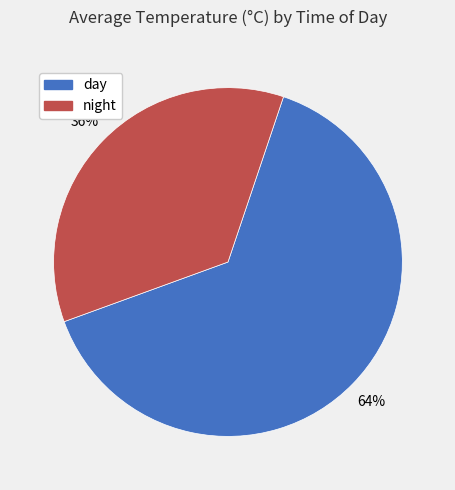

Combined, do night and day account for over 50%?

Yes